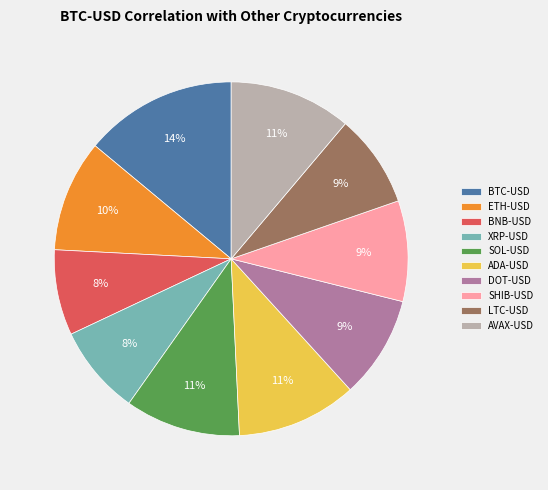

Is there any slice that represents more than half of the pie?

No